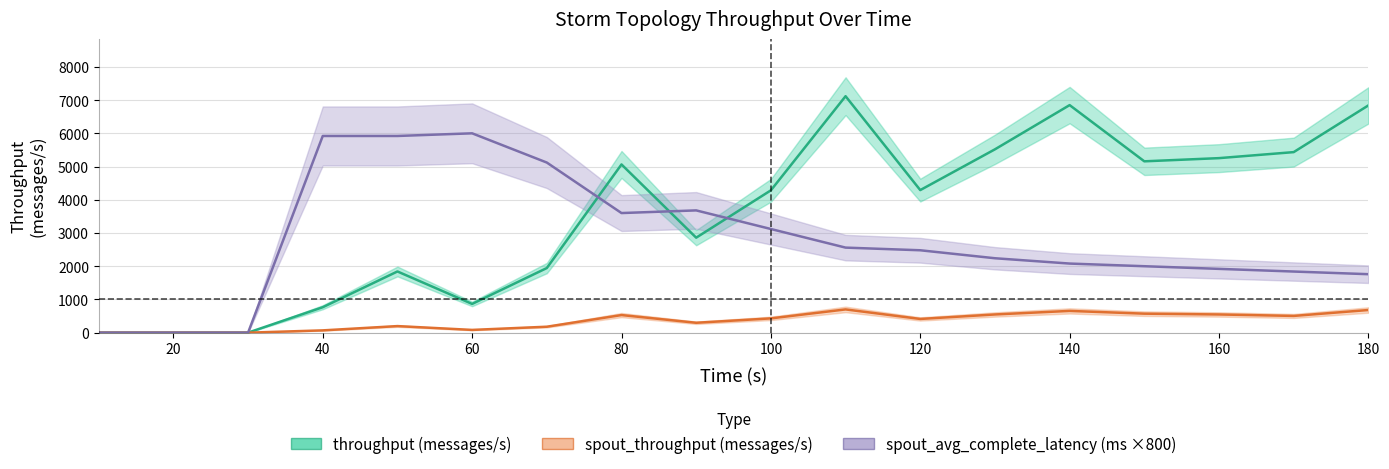

The spout_avg_complete_latency(ms) series shows 1840.0 at 170. True or false?

True